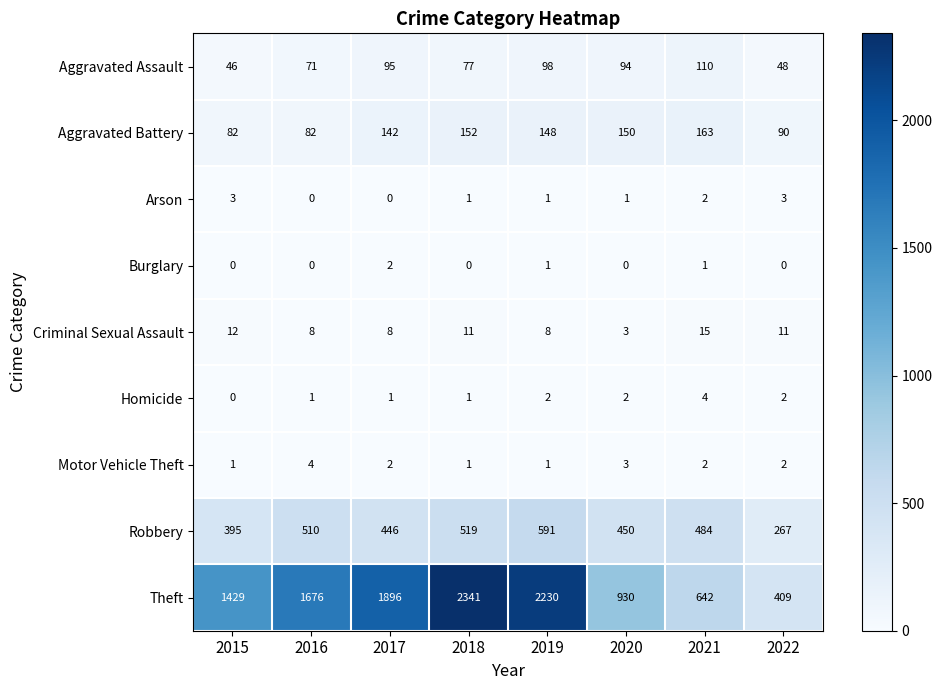

Which series has the largest total across all categories?

Theft